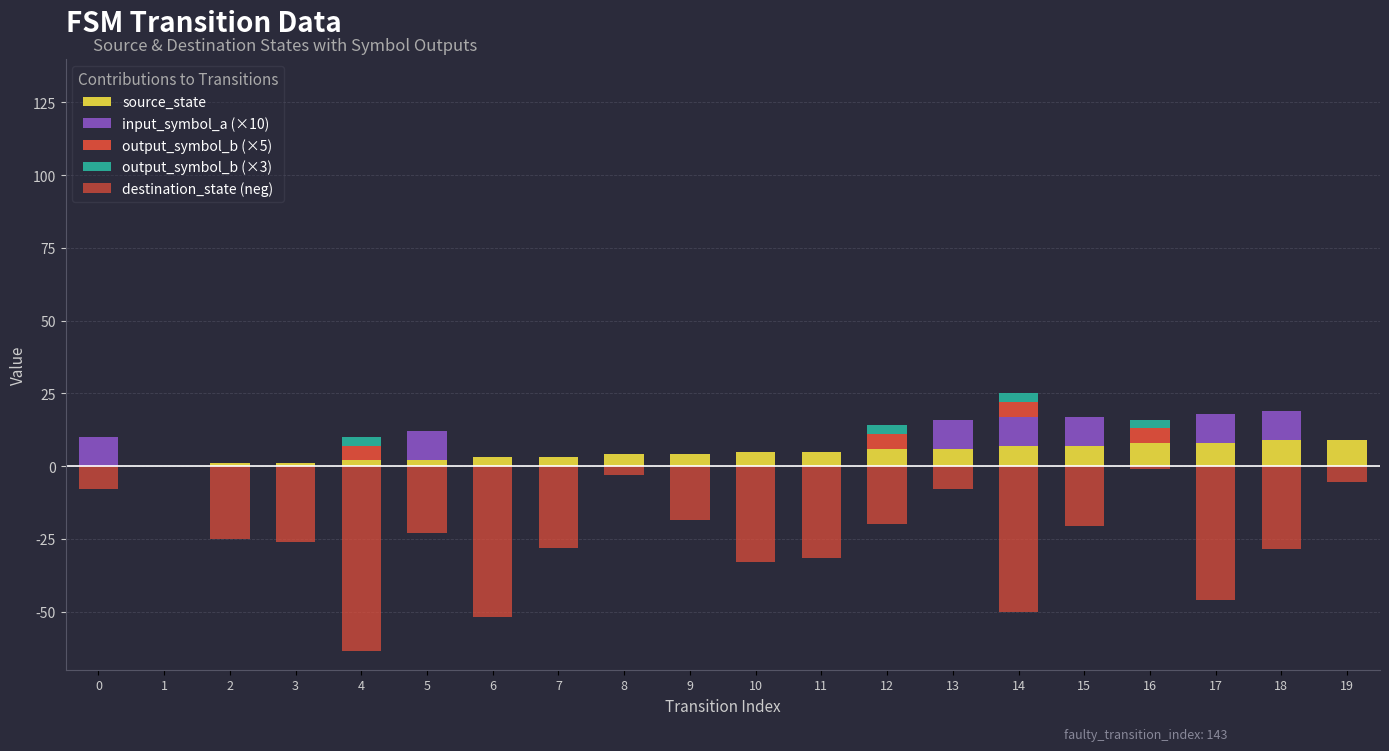

Reading left to right, what are all the values shown in this chart?

source_state: 0.0	0.0	1.0	1.0	2.0	2.0	3.0	3.0	4.0	4.0	5.0	5.0	6.0	6.0	7.0	7.0	8.0	8.0	9.0	9.0
input_symbol_a (×10): 10.0	0.0	0.0	0.0	0.0	10.0	0.0	0.0	0.0	0.0	0.0	0.0	0.0	10.0	10.0	10.0	0.0	10.0	10.0	0.0
output_symbol_b (×5): 0.0	0.0	0.0	0.0	5.0	0.0	0.0	0.0	0.0	0.0	0.0	0.0	5.0	0.0	5.0	0.0	5.0	0.0	0.0	0.0
output_symbol_b (×3): 0.0	0.0	0.0	0.0	3.0	0.0	0.0	0.0	0.0	0.0	0.0	0.0	3.0	0.0	3.0	0.0	3.0	0.0	0.0	0.0
destination_state (neg): -8.0	0.0	-25.0	-26.0	-63.5	-23.0	-52.0	-28.0	-3.0	-18.5	-33.0	-31.5	-20.0	-8.0	-50.0	-20.5	-1.0	-46.0	-28.5	-5.5